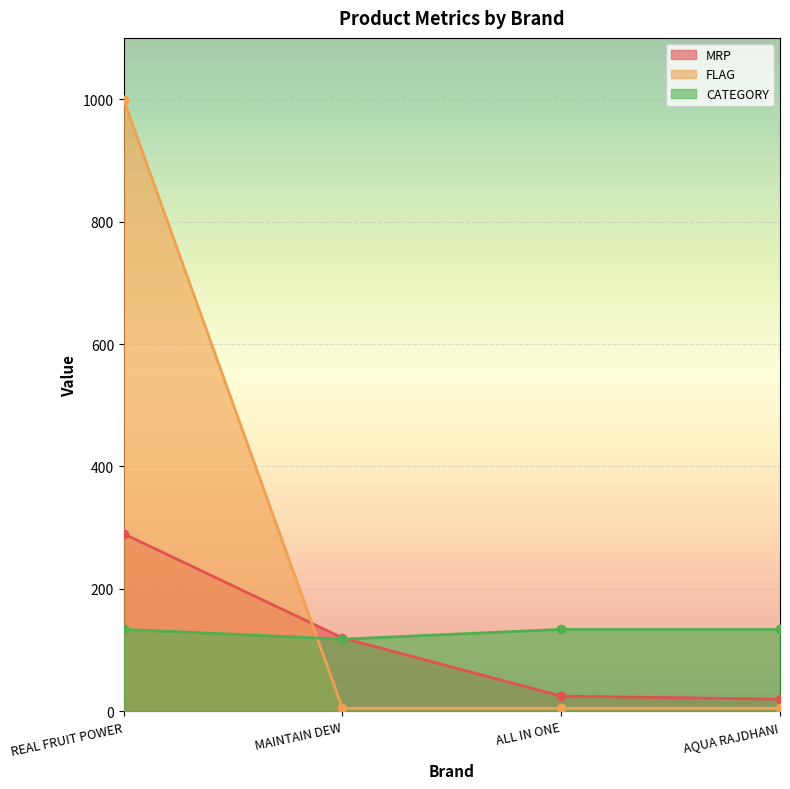

Which series has the largest range (max minus min)?

FLAG